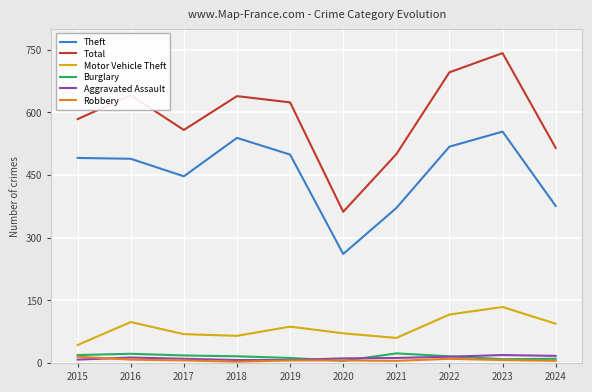

At which category is the sum across all series the highest?

2023